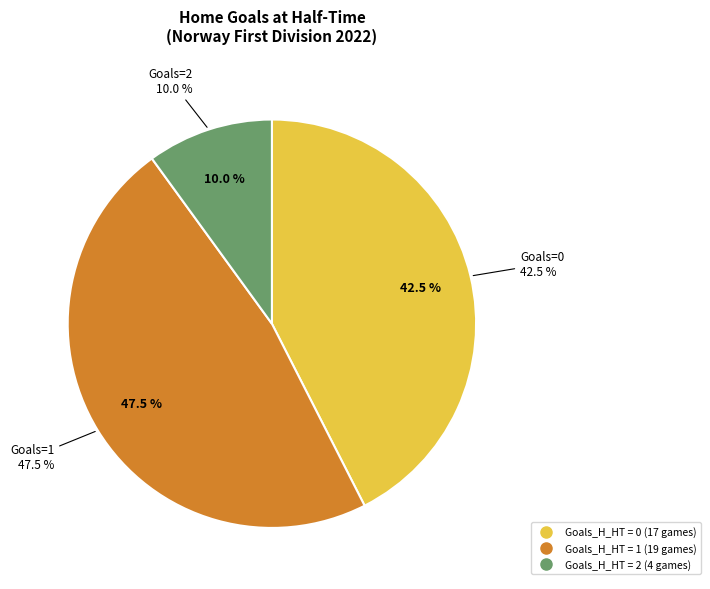

What is the largest slice in the pie chart?

1